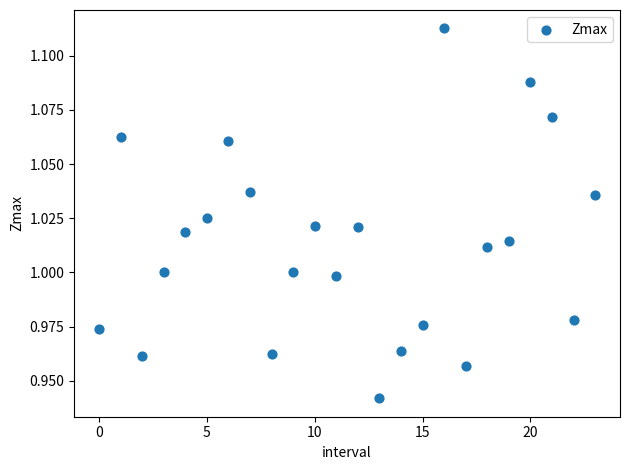

Count the number of points in this scatter plot.

24